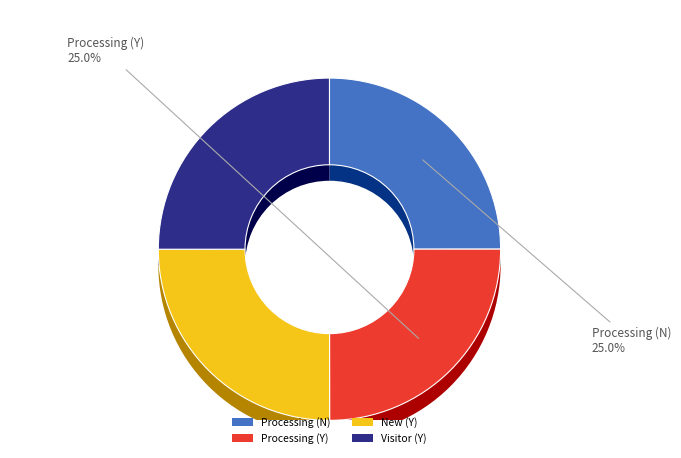

Is it true that New (Y) is 25% of the pie?

True